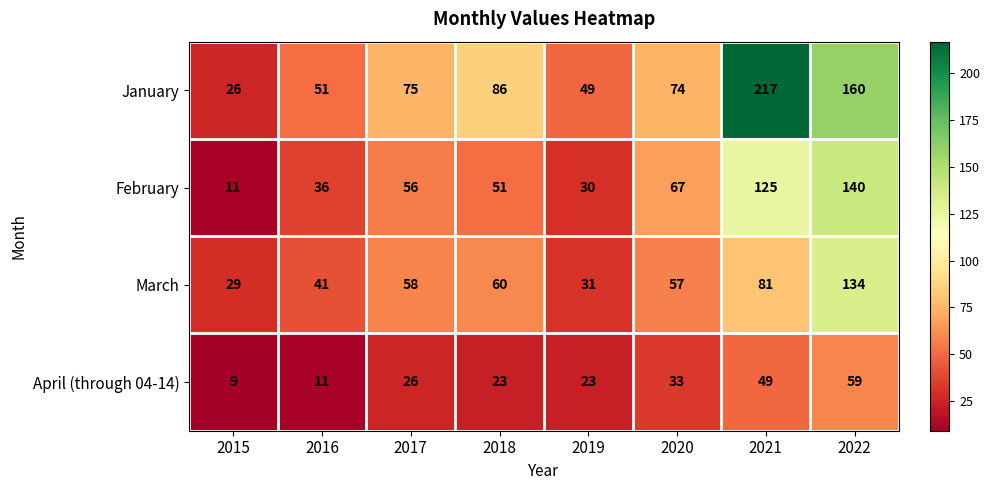

What is the greatest value displayed?

217